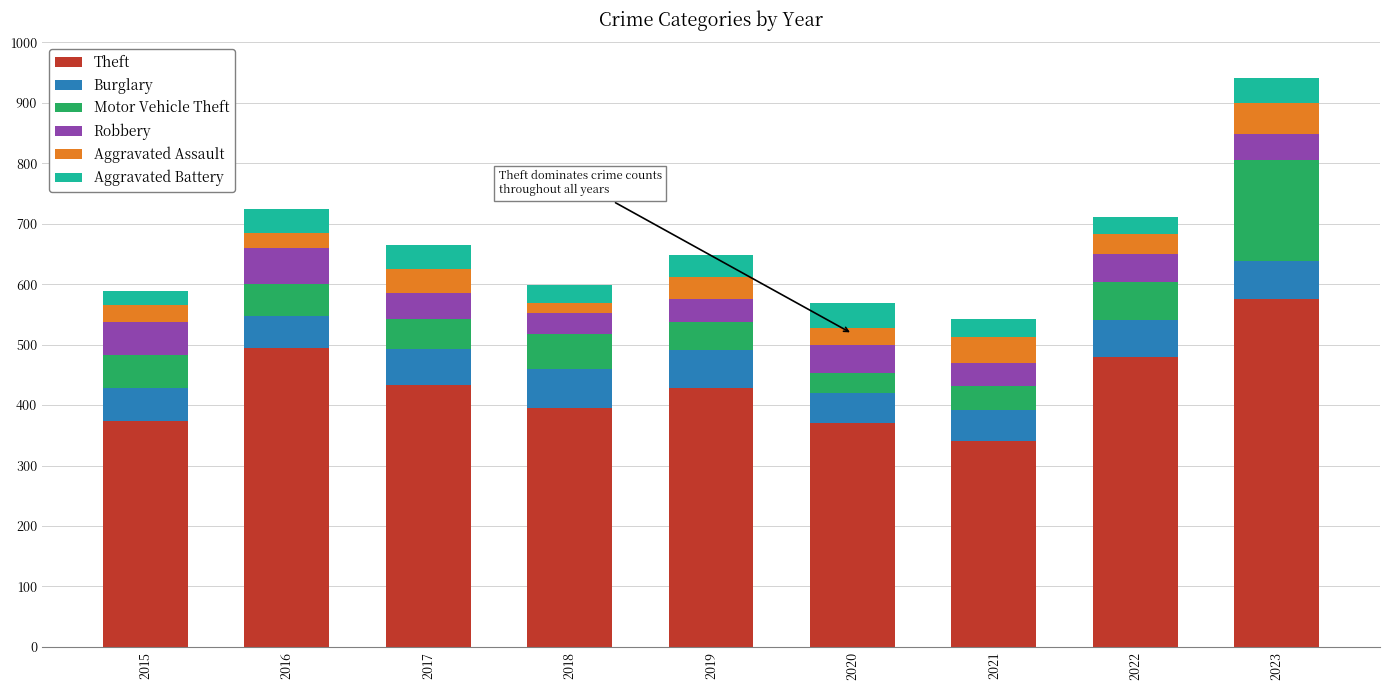

What is the difference between the maximum and second lowest values in the Theft series?

204